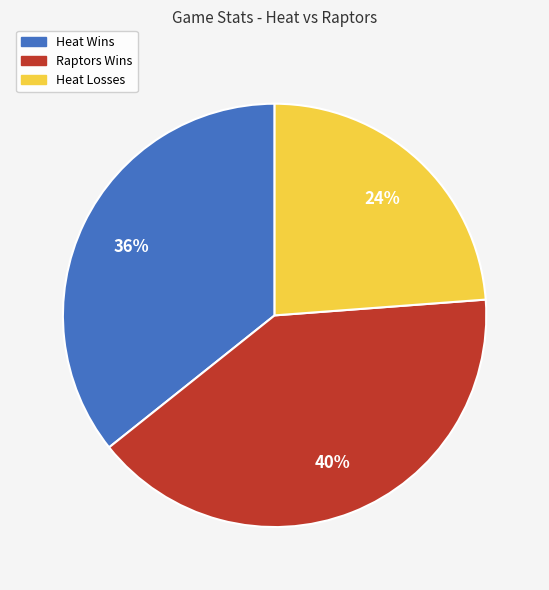

Count the number of slices in the pie.

3